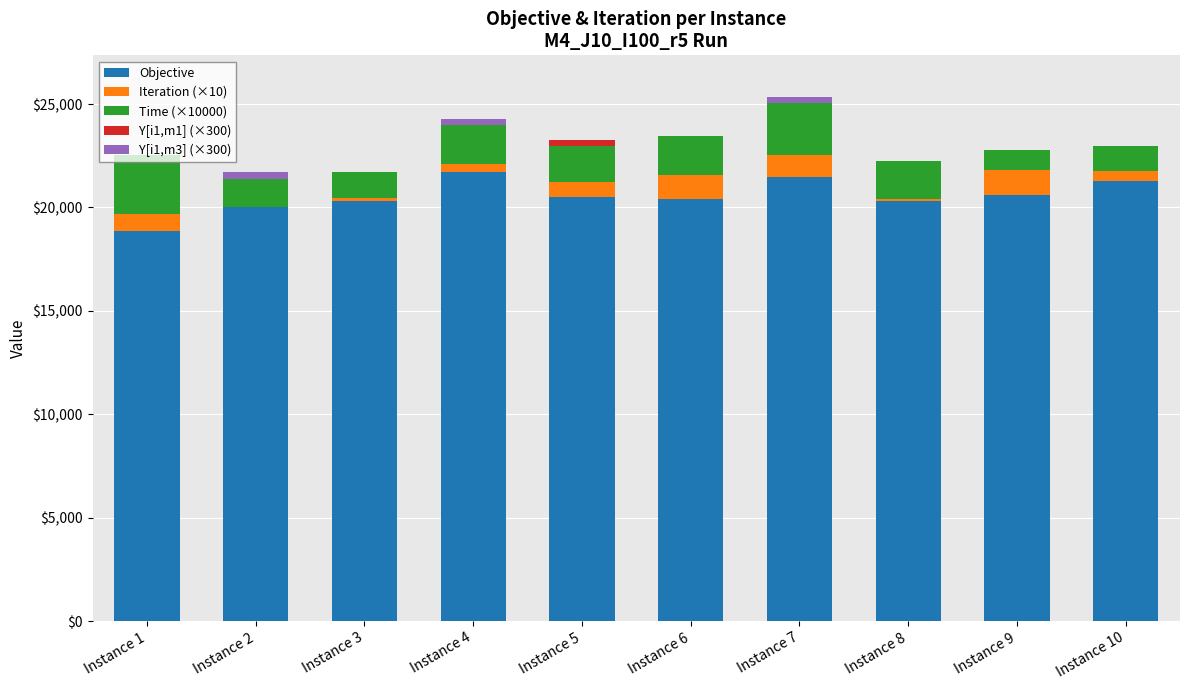

What is the total value across all series at Instance 1?

22522.8